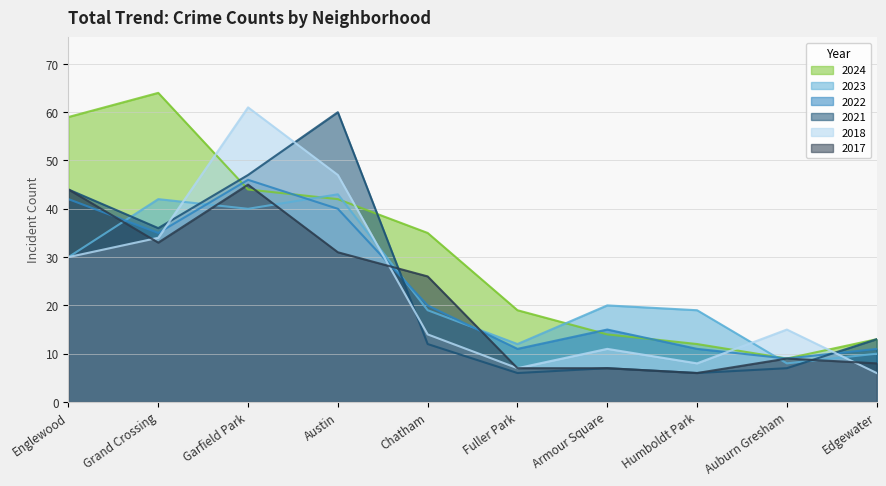

Which series has the largest range (max minus min)?

2024